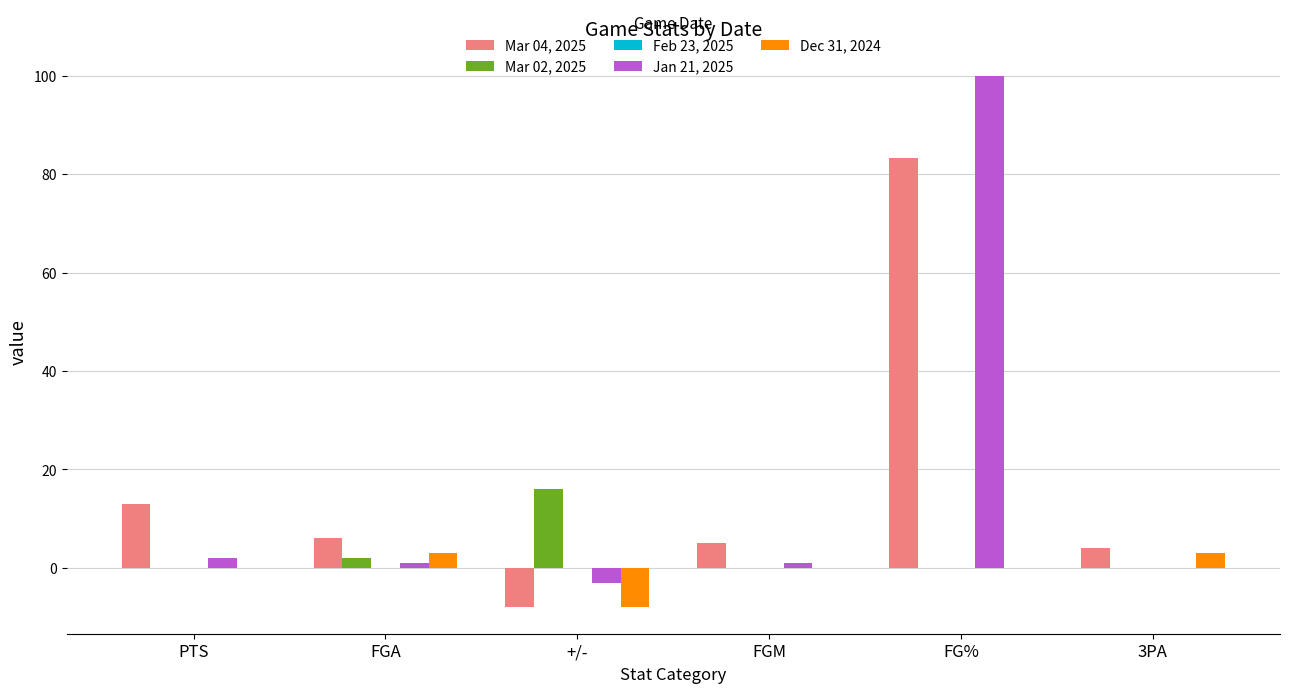

Does the chart contain stacked bars?

No